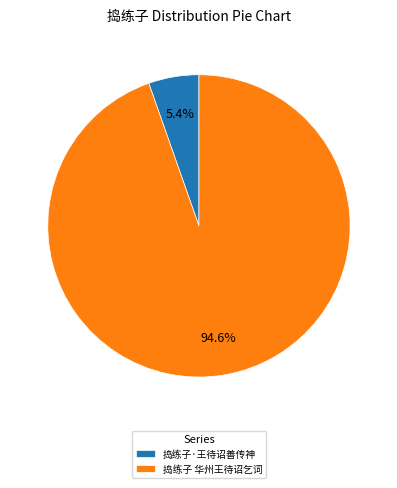

To the nearest percent, what portion does 捣练子 华州王待诏乞词 represent?

95%